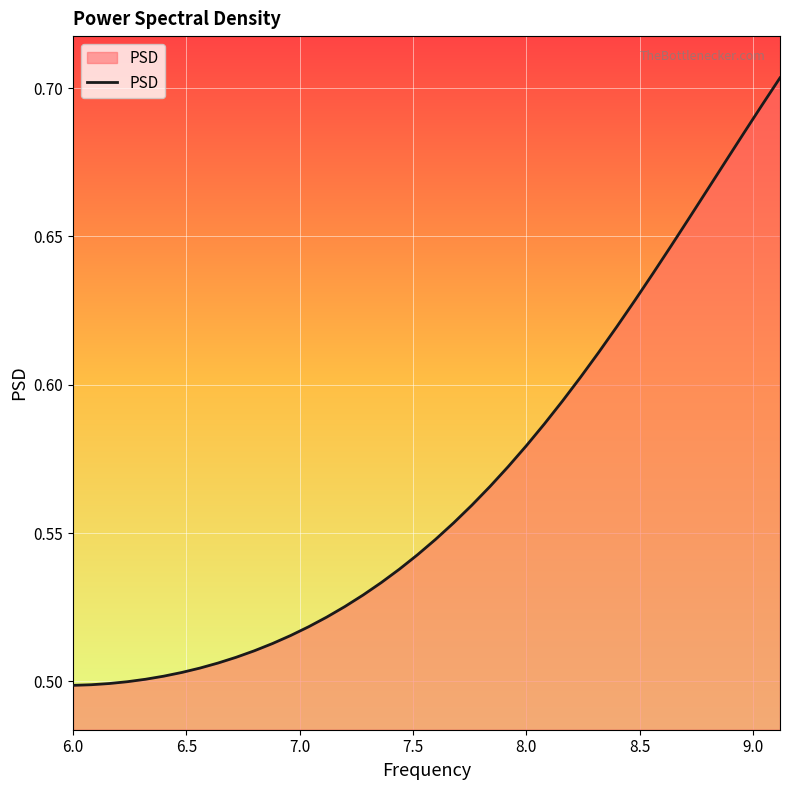

Where is the data nearest to the value 0?

6.0